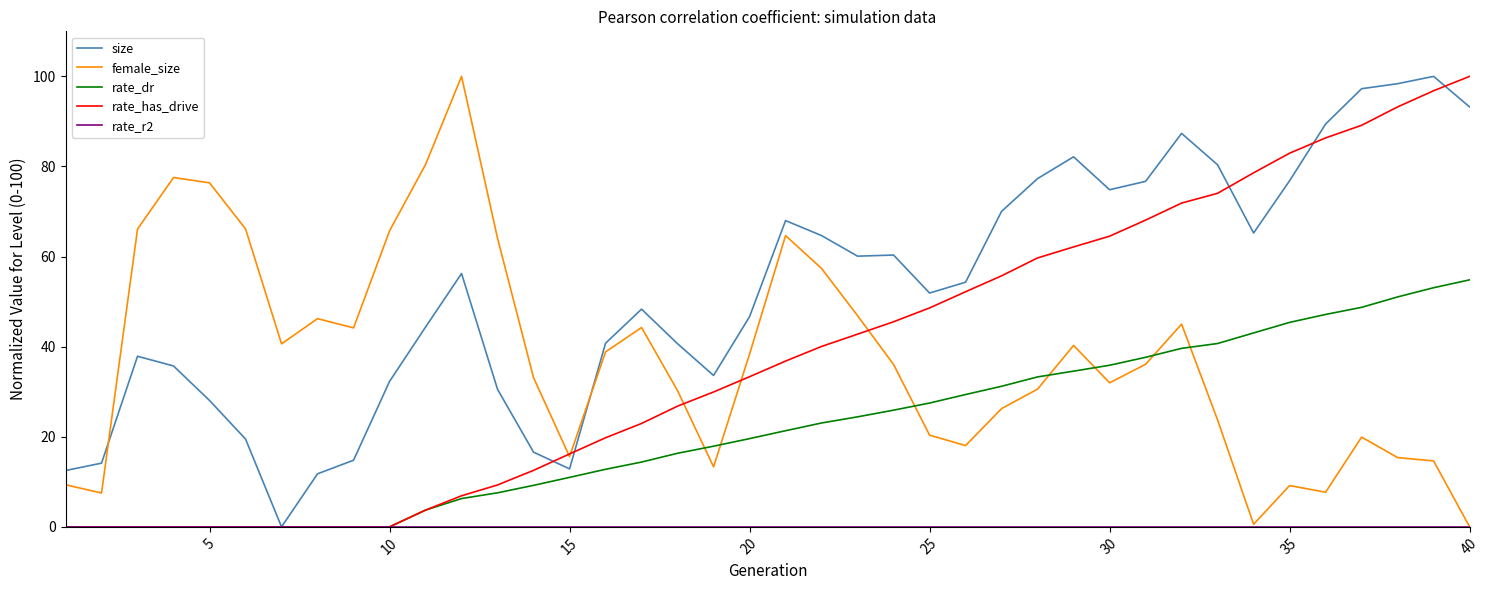

Which series ends up on top after the final intersection of female_size and rate_dr?

rate_dr